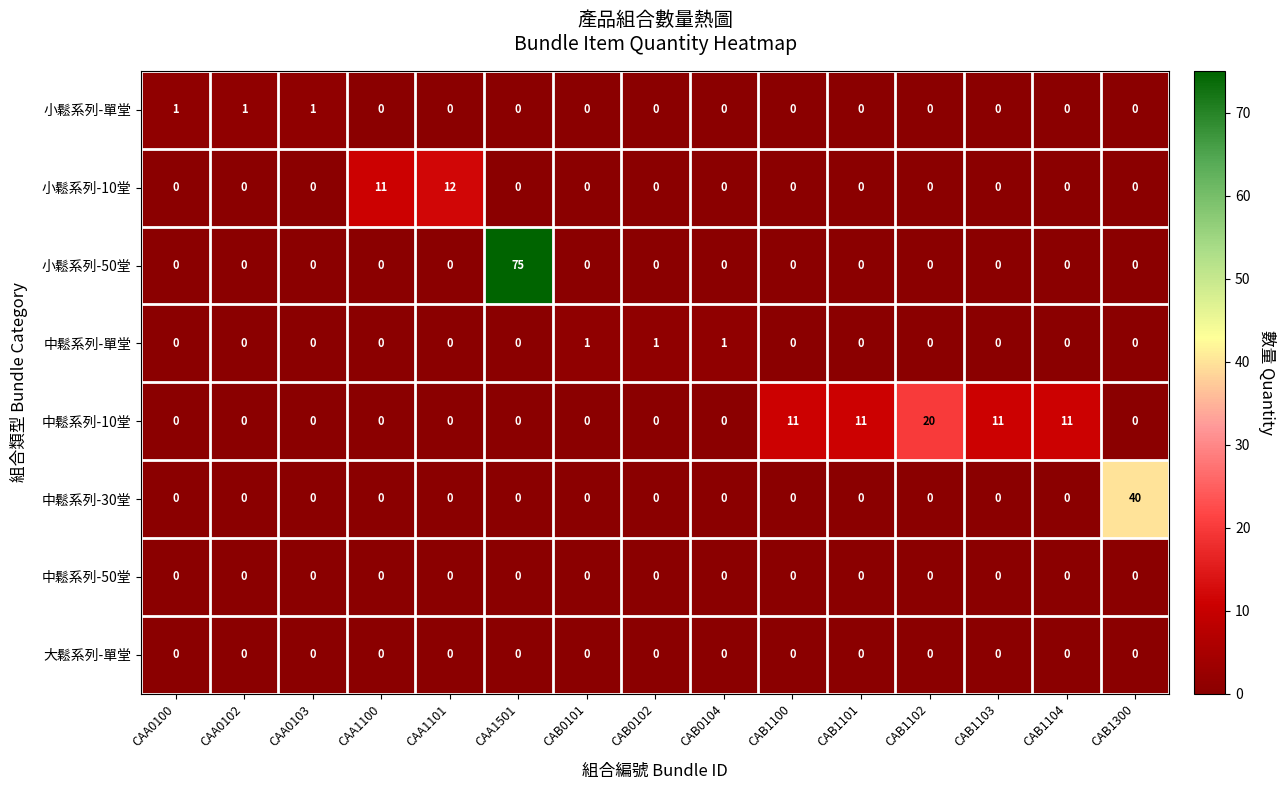

What is the difference between the maximum and minimum values in the 小鬆系列-50堂 series?

75